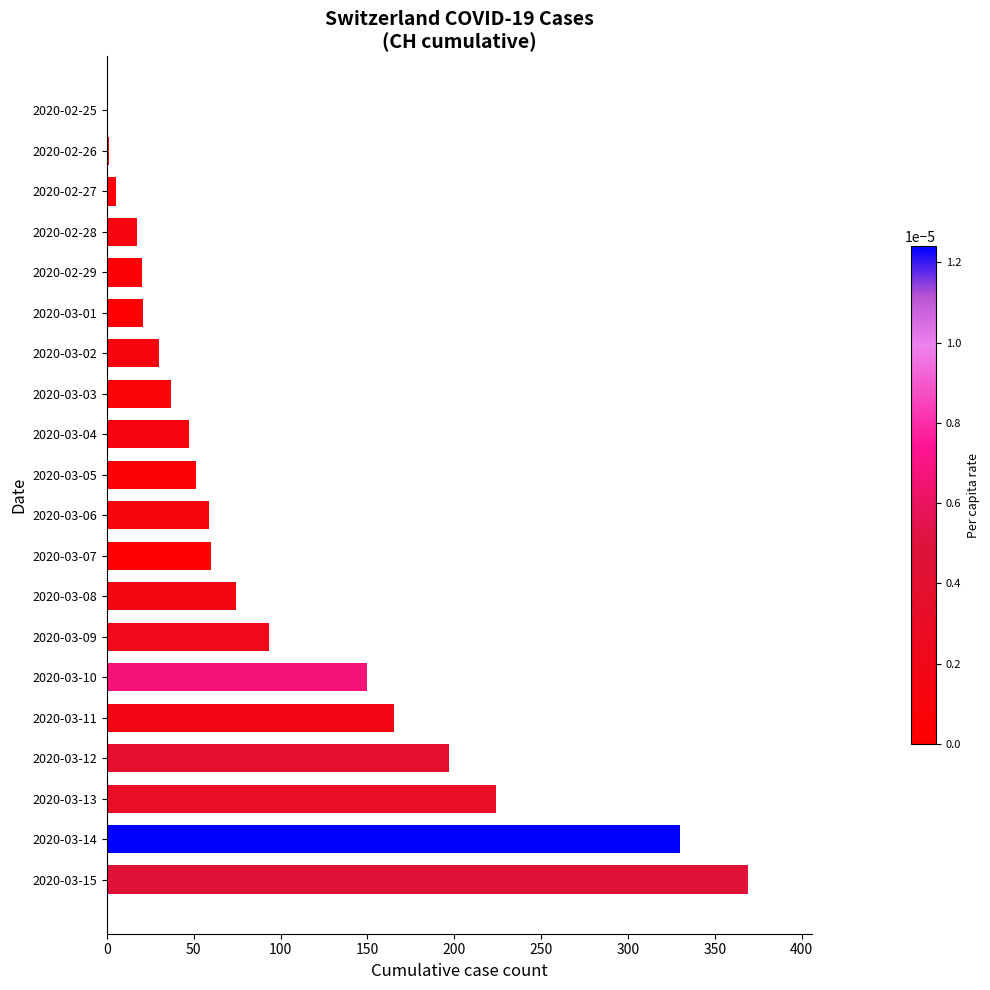

The value at 2020-03-08 is 74. True or false?

True